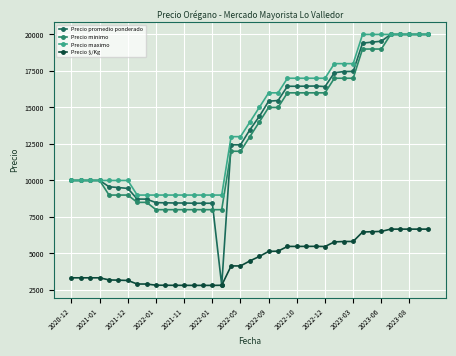

List the series in order of their peak value, highest first.

Precio promedio ponderado, Precio minimo, Precio maximo, Precio $/Kg